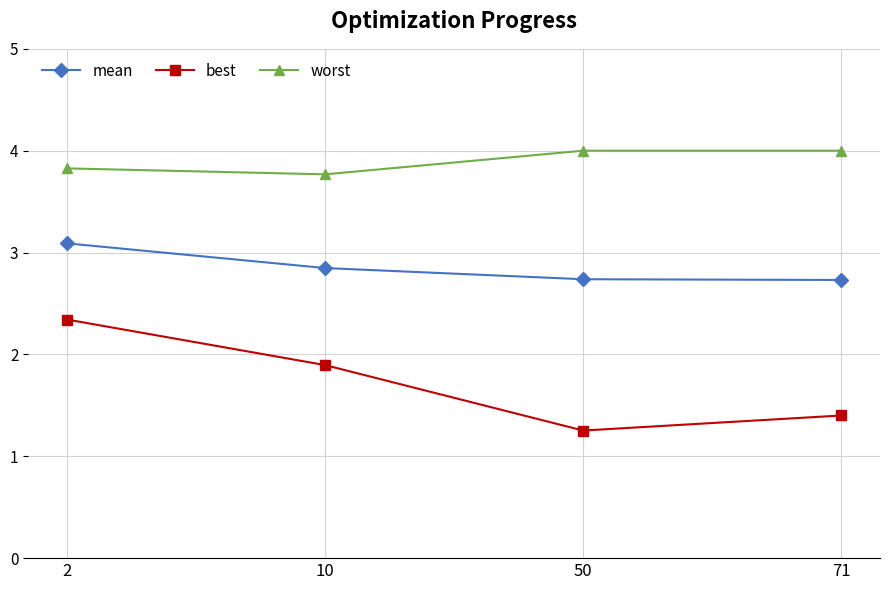

What is the value of the worst point at the 3rd from the left?

4.0